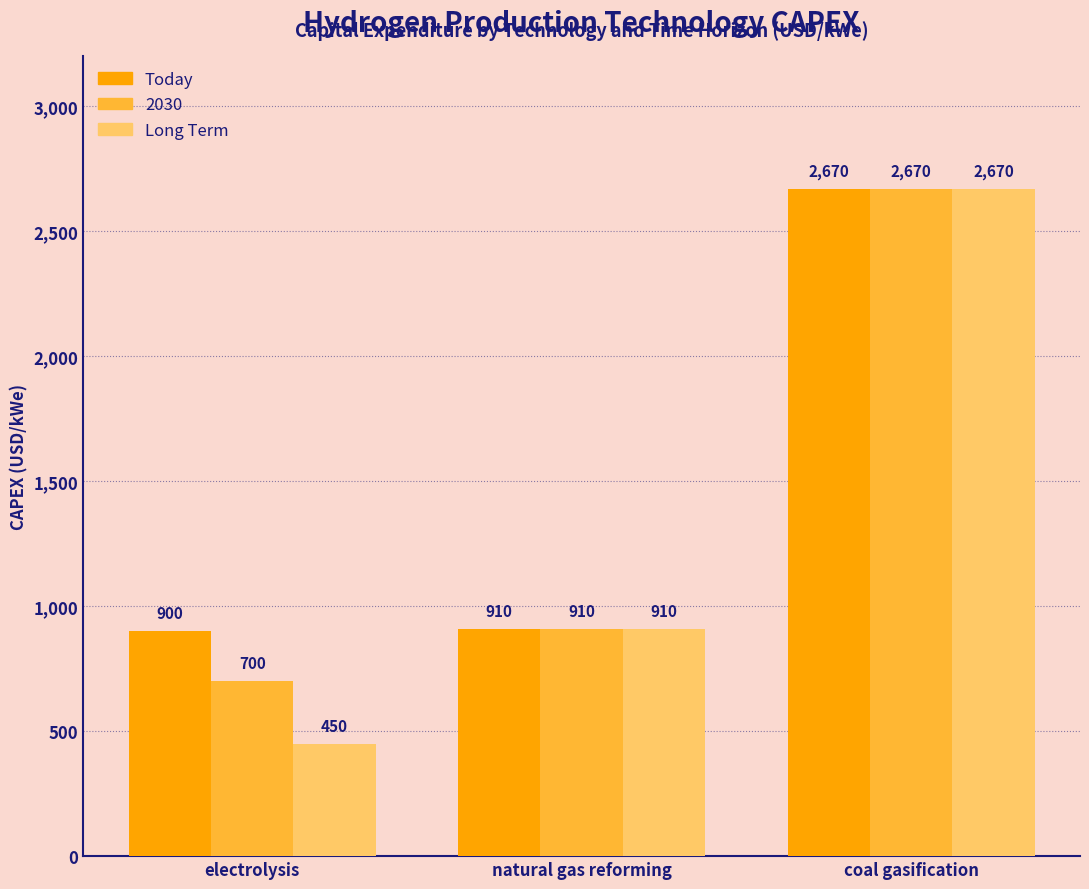

Which series has the largest range (max minus min)?

Long Term